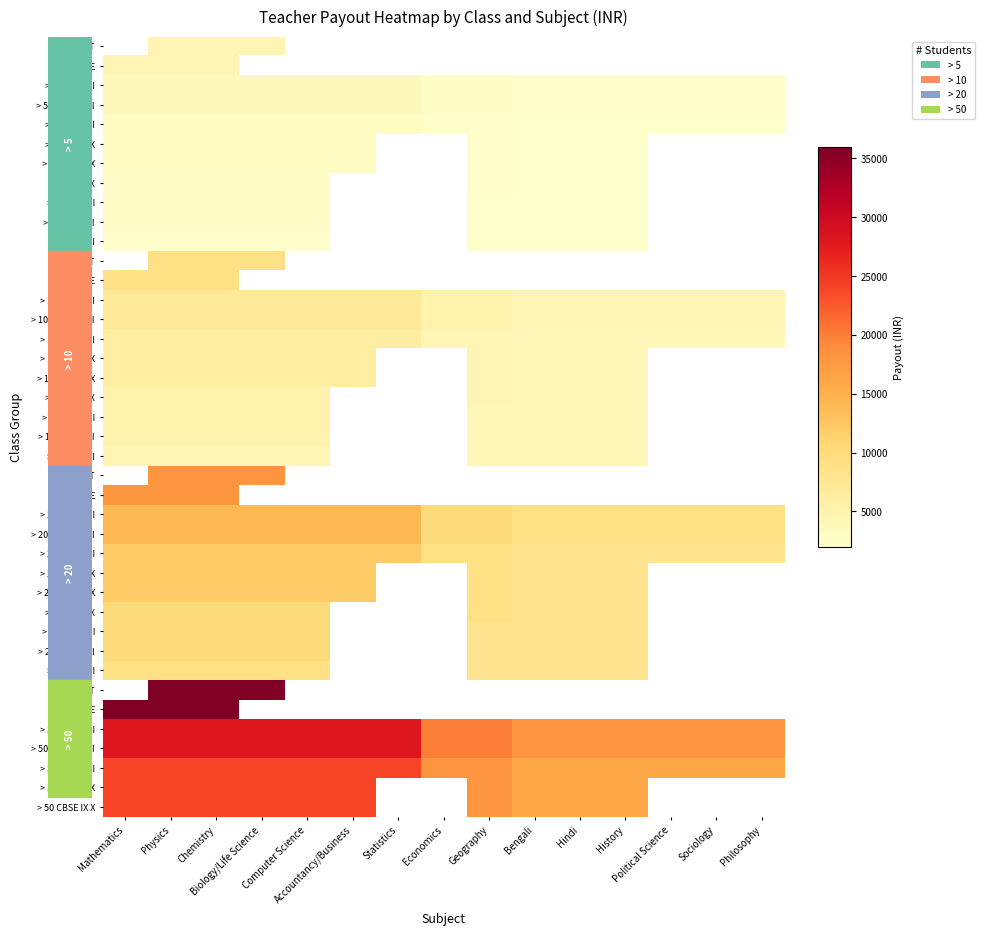

Reading left to right, what are all the values shown in this chart?

> 5 NEET: Mathematics=0	Physics=4500	Chemistry=4500	Biology/Life Science=4500	Computer Science=0	Accountancy/Business=0	Statistics=0	Economics=0	Geography=0	Bengali=0	Hindi=0	History=0	Political Science=0	Sociology=0	Philosophy=0
> 5 IIT JEE: Mathematics=4500	Physics=4500	Chemistry=4500	Biology/Life Science=0	Computer Science=0	Accountancy/Business=0	Statistics=0	Economics=0	Geography=0	Bengali=0	Hindi=0	History=0	Political Science=0	Sociology=0	Philosophy=0
> 5 ISC XI XII: Mathematics=3500	Physics=3500	Chemistry=3500	Biology/Life Science=3500	Computer Science=3500	Accountancy/Business=3500	Statistics=3500	Economics=2500	Geography=2500	Bengali=2250	Hindi=2250	History=2250	Political Science=2250	Sociology=2250	Philosophy=2250
> 5 CBSE XI XII: Mathematics=3500	Physics=3500	Chemistry=3500	Biology/Life Science=3500	Computer Science=3500	Accountancy/Business=3500	Statistics=3500	Economics=2500	Geography=2500	Bengali=2250	Hindi=2250	History=2250	Political Science=2250	Sociology=2250	Philosophy=2250
> 5 WB XI XII: Mathematics=3000	Physics=3000	Chemistry=3000	Biology/Life Science=3000	Computer Science=3000	Accountancy/Business=3000	Statistics=3000	Economics=2250	Geography=2250	Bengali=2000	Hindi=2000	History=2000	Political Science=2000	Sociology=2000	Philosophy=2000
> 5 ICSE IX X: Mathematics=3000	Physics=3000	Chemistry=3000	Biology/Life Science=3000	Computer Science=3000	Accountancy/Business=3000	Statistics=0	Economics=0	Geography=2250	Bengali=2000	Hindi=2000	History=2000	Political Science=0	Sociology=0	Philosophy=0
> 5 CBSE IX X: Mathematics=3000	Physics=3000	Chemistry=3000	Biology/Life Science=3000	Computer Science=3000	Accountancy/Business=3000	Statistics=0	Economics=0	Geography=2250	Bengali=2000	Hindi=2000	History=2000	Political Science=0	Sociology=0	Philosophy=0
> 5 WB IX X: Mathematics=2500	Physics=2500	Chemistry=2500	Biology/Life Science=2500	Computer Science=2500	Accountancy/Business=0	Statistics=0	Economics=0	Geography=2250	Bengali=2000	Hindi=2000	History=2000	Political Science=0	Sociology=0	Philosophy=0
> 5 ICSE VIII: Mathematics=2500	Physics=2500	Chemistry=2500	Biology/Life Science=2500	Computer Science=2500	Accountancy/Business=0	Statistics=0	Economics=0	Geography=2000	Bengali=2000	Hindi=2000	History=2000	Political Science=0	Sociology=0	Philosophy=0
> 5 CBSE VIII: Mathematics=2500	Physics=2500	Chemistry=2500	Biology/Life Science=2500	Computer Science=2500	Accountancy/Business=0	Statistics=0	Economics=0	Geography=2000	Bengali=2000	Hindi=2000	History=2000	Political Science=0	Sociology=0	Philosophy=0
> 5 WB VIII: Mathematics=2250	Physics=2250	Chemistry=2250	Biology/Life Science=2250	Computer Science=2250	Accountancy/Business=0	Statistics=0	Economics=0	Geography=2000	Bengali=2000	Hindi=2000	History=2000	Political Science=0	Sociology=0	Philosophy=0
> 10 NEET: Mathematics=0	Physics=9000	Chemistry=9000	Biology/Life Science=9000	Computer Science=0	Accountancy/Business=0	Statistics=0	Economics=0	Geography=0	Bengali=0	Hindi=0	History=0	Political Science=0	Sociology=0	Philosophy=0
> 10 IIT JEE: Mathematics=9000	Physics=9000	Chemistry=9000	Biology/Life Science=0	Computer Science=0	Accountancy/Business=0	Statistics=0	Economics=0	Geography=0	Bengali=0	Hindi=0	History=0	Political Science=0	Sociology=0	Philosophy=0
> 10 ISC XI XII: Mathematics=7000	Physics=7000	Chemistry=7000	Biology/Life Science=7000	Computer Science=7000	Accountancy/Business=7000	Statistics=7000	Economics=5000	Geography=5000	Bengali=4500	Hindi=4500	History=4500	Political Science=4500	Sociology=4500	Philosophy=4500
> 10 CBSE XI XII: Mathematics=7000	Physics=7000	Chemistry=7000	Biology/Life Science=7000	Computer Science=7000	Accountancy/Business=7000	Statistics=7000	Economics=5000	Geography=5000	Bengali=4500	Hindi=4500	History=4500	Political Science=4500	Sociology=4500	Philosophy=4500
> 10 WB XI XII: Mathematics=6000	Physics=6000	Chemistry=6000	Biology/Life Science=6000	Computer Science=6000	Accountancy/Business=6000	Statistics=6000	Economics=4500	Geography=4500	Bengali=4000	Hindi=4000	History=4000	Political Science=4000	Sociology=4000	Philosophy=4000
> 10 ICSE IX X: Mathematics=6000	Physics=6000	Chemistry=6000	Biology/Life Science=6000	Computer Science=6000	Accountancy/Business=6000	Statistics=0	Economics=0	Geography=4500	Bengali=4000	Hindi=4000	History=4000	Political Science=0	Sociology=0	Philosophy=0
> 10 CBSE IX X: Mathematics=6000	Physics=6000	Chemistry=6000	Biology/Life Science=6000	Computer Science=6000	Accountancy/Business=6000	Statistics=0	Economics=0	Geography=4500	Bengali=4000	Hindi=4000	History=4000	Political Science=0	Sociology=0	Philosophy=0
> 10 WB IX X: Mathematics=5000	Physics=5000	Chemistry=5000	Biology/Life Science=5000	Computer Science=5000	Accountancy/Business=0	Statistics=0	Economics=0	Geography=4500	Bengali=4000	Hindi=4000	History=4000	Political Science=0	Sociology=0	Philosophy=0
> 10 ICSE VIII: Mathematics=5000	Physics=5000	Chemistry=5000	Biology/Life Science=5000	Computer Science=5000	Accountancy/Business=0	Statistics=0	Economics=0	Geography=4000	Bengali=4000	Hindi=4000	History=4000	Political Science=0	Sociology=0	Philosophy=0
> 10 CBSE VIII: Mathematics=5000	Physics=5000	Chemistry=5000	Biology/Life Science=5000	Computer Science=5000	Accountancy/Business=0	Statistics=0	Economics=0	Geography=4000	Bengali=4000	Hindi=4000	History=4000	Political Science=0	Sociology=0	Philosophy=0
> 10 WB VIII: Mathematics=4500	Physics=4500	Chemistry=4500	Biology/Life Science=4500	Computer Science=4500	Accountancy/Business=0	Statistics=0	Economics=0	Geography=4000	Bengali=4000	Hindi=4000	History=4000	Political Science=0	Sociology=0	Philosophy=0
> 20 NEET: Mathematics=0	Physics=18000	Chemistry=18000	Biology/Life Science=18000	Computer Science=0	Accountancy/Business=0	Statistics=0	Economics=0	Geography=0	Bengali=0	Hindi=0	History=0	Political Science=0	Sociology=0	Philosophy=0
> 20 IIT JEE: Mathematics=18000	Physics=18000	Chemistry=18000	Biology/Life Science=0	Computer Science=0	Accountancy/Business=0	Statistics=0	Economics=0	Geography=0	Bengali=0	Hindi=0	History=0	Political Science=0	Sociology=0	Philosophy=0
> 20 ISC XI XII: Mathematics=14000	Physics=14000	Chemistry=14000	Biology/Life Science=14000	Computer Science=14000	Accountancy/Business=14000	Statistics=14000	Economics=10000	Geography=10000	Bengali=9000	Hindi=9000	History=9000	Political Science=9000	Sociology=9000	Philosophy=9000
> 20 CBSE XI XII: Mathematics=14000	Physics=14000	Chemistry=14000	Biology/Life Science=14000	Computer Science=14000	Accountancy/Business=14000	Statistics=14000	Economics=10000	Geography=10000	Bengali=9000	Hindi=9000	History=9000	Political Science=9000	Sociology=9000	Philosophy=9000
> 20 WB XI XII: Mathematics=12000	Physics=12000	Chemistry=12000	Biology/Life Science=12000	Computer Science=12000	Accountancy/Business=12000	Statistics=12000	Economics=9000	Geography=9000	Bengali=8000	Hindi=8000	History=8000	Political Science=8000	Sociology=8000	Philosophy=8000
> 20 ICSE IX X: Mathematics=12000	Physics=12000	Chemistry=12000	Biology/Life Science=12000	Computer Science=12000	Accountancy/Business=12000	Statistics=0	Economics=0	Geography=9000	Bengali=8000	Hindi=8000	History=8000	Political Science=0	Sociology=0	Philosophy=0
> 20 CBSE IX X: Mathematics=12000	Physics=12000	Chemistry=12000	Biology/Life Science=12000	Computer Science=12000	Accountancy/Business=12000	Statistics=0	Economics=0	Geography=9000	Bengali=8000	Hindi=8000	History=8000	Political Science=0	Sociology=0	Philosophy=0
> 20 WB IX X: Mathematics=10000	Physics=10000	Chemistry=10000	Biology/Life Science=10000	Computer Science=10000	Accountancy/Business=0	Statistics=0	Economics=0	Geography=9000	Bengali=8000	Hindi=8000	History=8000	Political Science=0	Sociology=0	Philosophy=0
> 20 ICSE VIII: Mathematics=10000	Physics=10000	Chemistry=10000	Biology/Life Science=10000	Computer Science=10000	Accountancy/Business=0	Statistics=0	Economics=0	Geography=8000	Bengali=8000	Hindi=8000	History=8000	Political Science=0	Sociology=0	Philosophy=0
> 20 CBSE VIII: Mathematics=10000	Physics=10000	Chemistry=10000	Biology/Life Science=10000	Computer Science=10000	Accountancy/Business=0	Statistics=0	Economics=0	Geography=8000	Bengali=8000	Hindi=8000	History=8000	Political Science=0	Sociology=0	Philosophy=0
> 20 WB VIII: Mathematics=9000	Physics=9000	Chemistry=9000	Biology/Life Science=9000	Computer Science=9000	Accountancy/Business=0	Statistics=0	Economics=0	Geography=8000	Bengali=8000	Hindi=8000	History=8000	Political Science=0	Sociology=0	Philosophy=0
> 50 NEET: Mathematics=0	Physics=36000	Chemistry=36000	Biology/Life Science=36000	Computer Science=0	Accountancy/Business=0	Statistics=0	Economics=0	Geography=0	Bengali=0	Hindi=0	History=0	Political Science=0	Sociology=0	Philosophy=0
> 50 IIT JEE: Mathematics=36000	Physics=36000	Chemistry=36000	Biology/Life Science=0	Computer Science=0	Accountancy/Business=0	Statistics=0	Economics=0	Geography=0	Bengali=0	Hindi=0	History=0	Political Science=0	Sociology=0	Philosophy=0
> 50 ISC XI XII: Mathematics=28000	Physics=28000	Chemistry=28000	Biology/Life Science=28000	Computer Science=28000	Accountancy/Business=28000	Statistics=28000	Economics=20000	Geography=20000	Bengali=18000	Hindi=18000	History=18000	Political Science=18000	Sociology=18000	Philosophy=18000
> 50 CBSE XI XII: Mathematics=28000	Physics=28000	Chemistry=28000	Biology/Life Science=28000	Computer Science=28000	Accountancy/Business=28000	Statistics=28000	Economics=20000	Geography=20000	Bengali=18000	Hindi=18000	History=18000	Political Science=18000	Sociology=18000	Philosophy=18000
> 50 WB XI XII: Mathematics=24000	Physics=24000	Chemistry=24000	Biology/Life Science=24000	Computer Science=24000	Accountancy/Business=24000	Statistics=24000	Economics=18000	Geography=18000	Bengali=16000	Hindi=16000	History=16000	Political Science=16000	Sociology=16000	Philosophy=16000
> 50 ICSE IX X: Mathematics=24000	Physics=24000	Chemistry=24000	Biology/Life Science=24000	Computer Science=24000	Accountancy/Business=24000	Statistics=0	Economics=0	Geography=18000	Bengali=16000	Hindi=16000	History=16000	Political Science=0	Sociology=0	Philosophy=0
> 50 CBSE IX X: Mathematics=24000	Physics=24000	Chemistry=24000	Biology/Life Science=24000	Computer Science=24000	Accountancy/Business=24000	Statistics=0	Economics=0	Geography=18000	Bengali=16000	Hindi=16000	History=16000	Political Science=0	Sociology=0	Philosophy=0